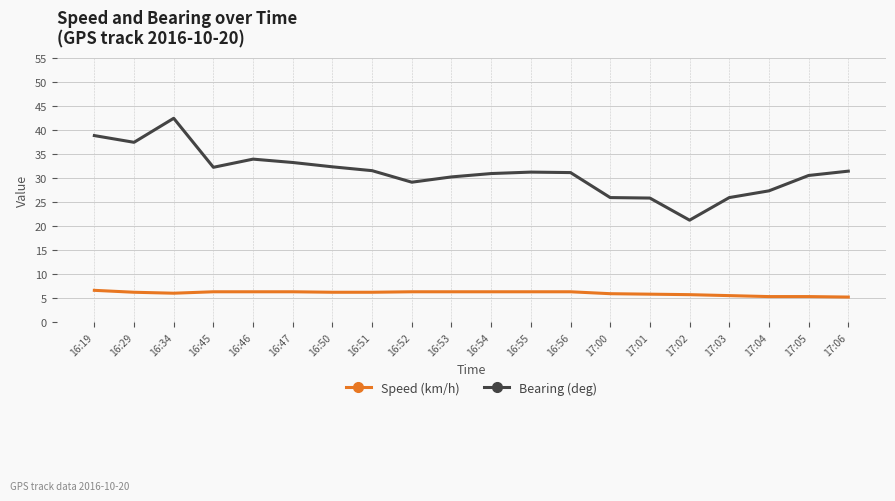

Rank the series at 16:52 from highest to lowest value.

Bearing (deg), Speed (km/h)